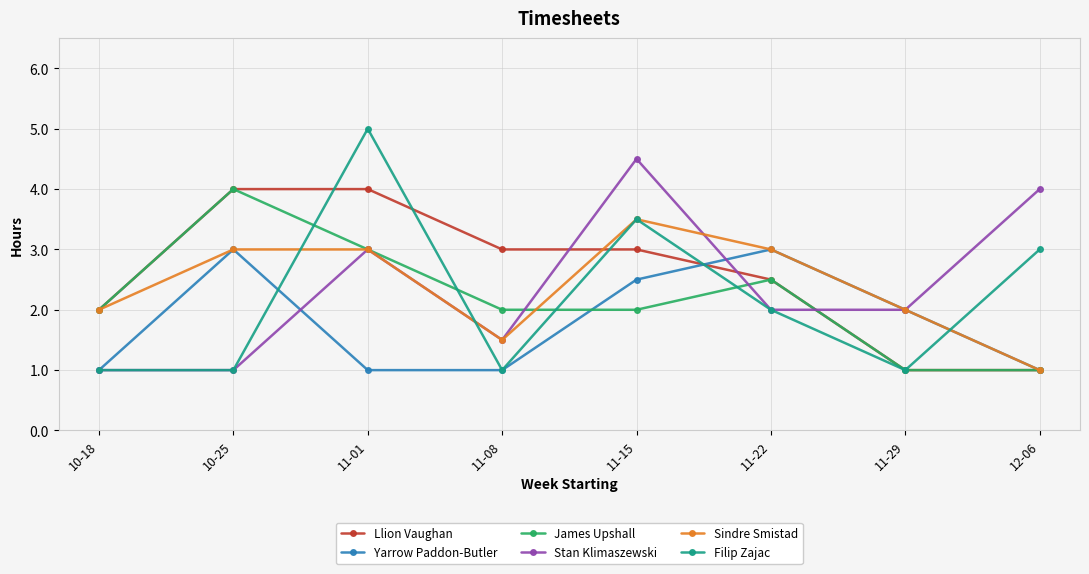

What is the total value across all series at 11-22?

15.0